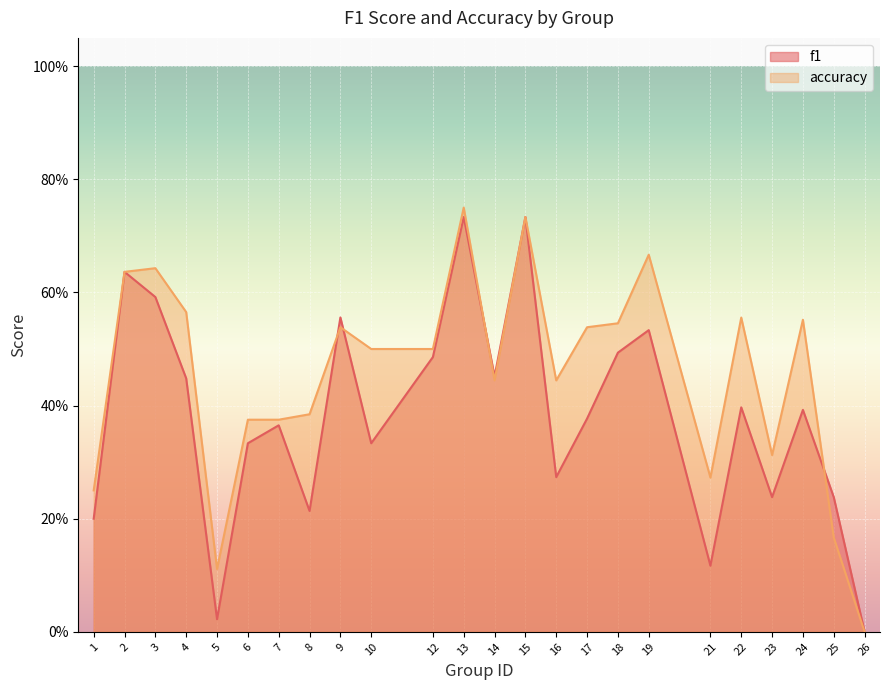

What is the difference between the accuracy values at 10 and 4?

0.1